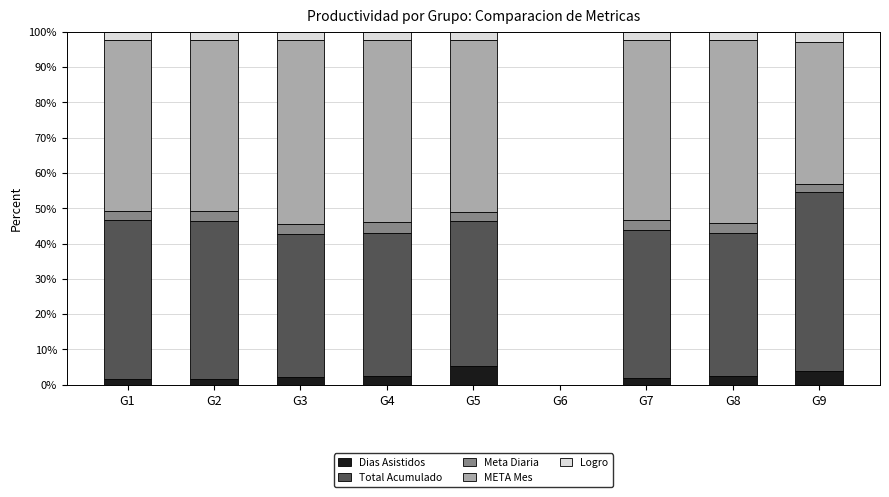

Does the chart contain stacked bars?

Yes